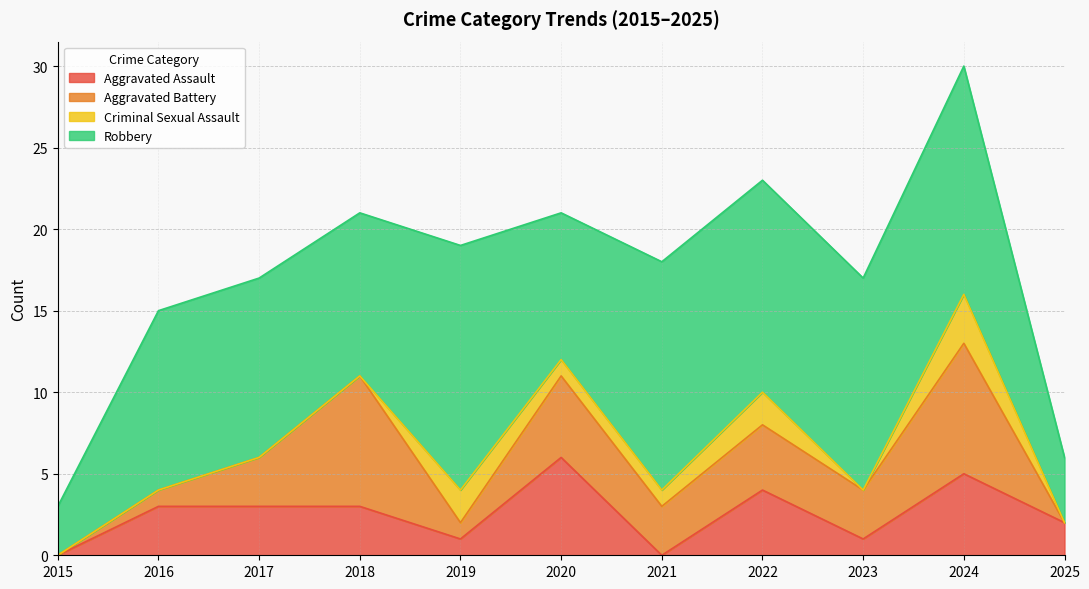

Between 2015 and 2023, which series saw the biggest shift?

Robbery